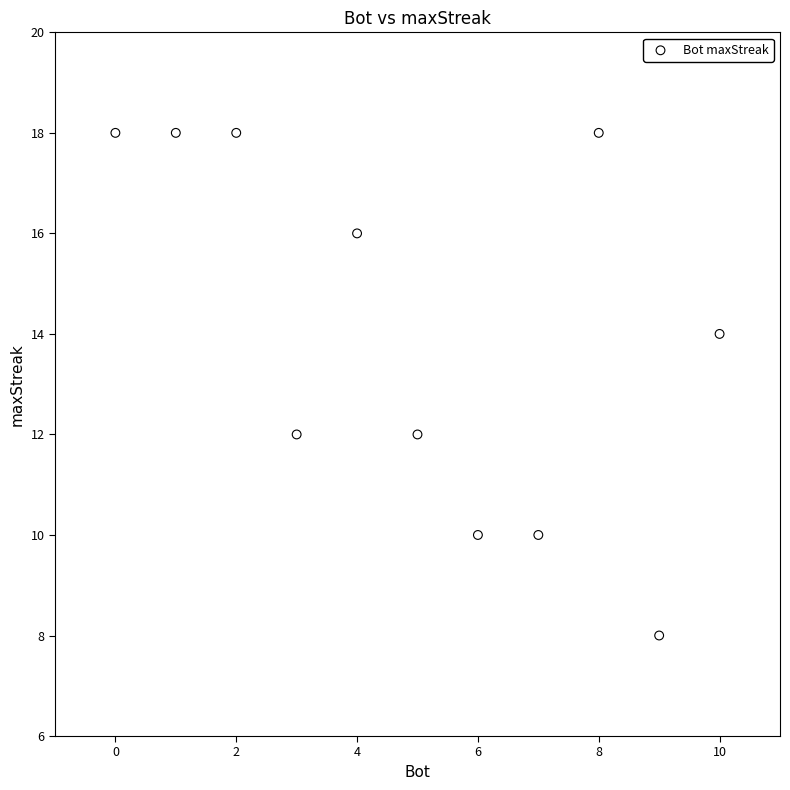

What is the range of Y values (max minus min)?

10